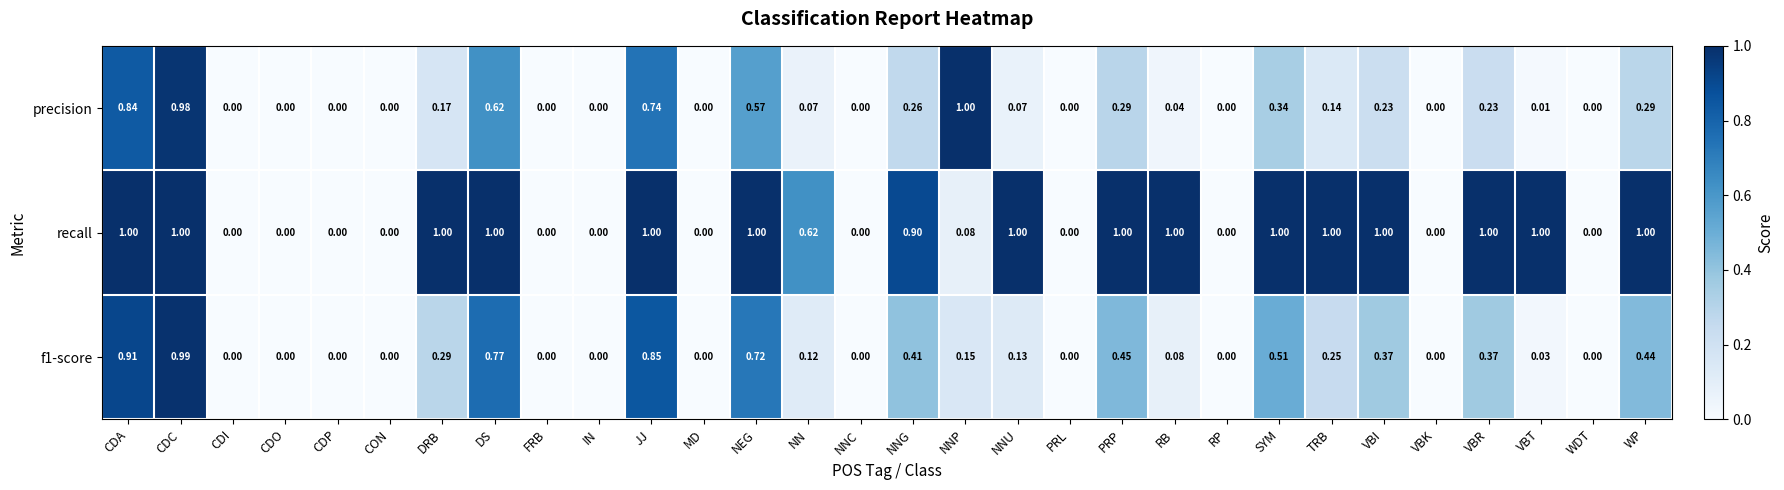

How many data points in recall are less than 1?

15